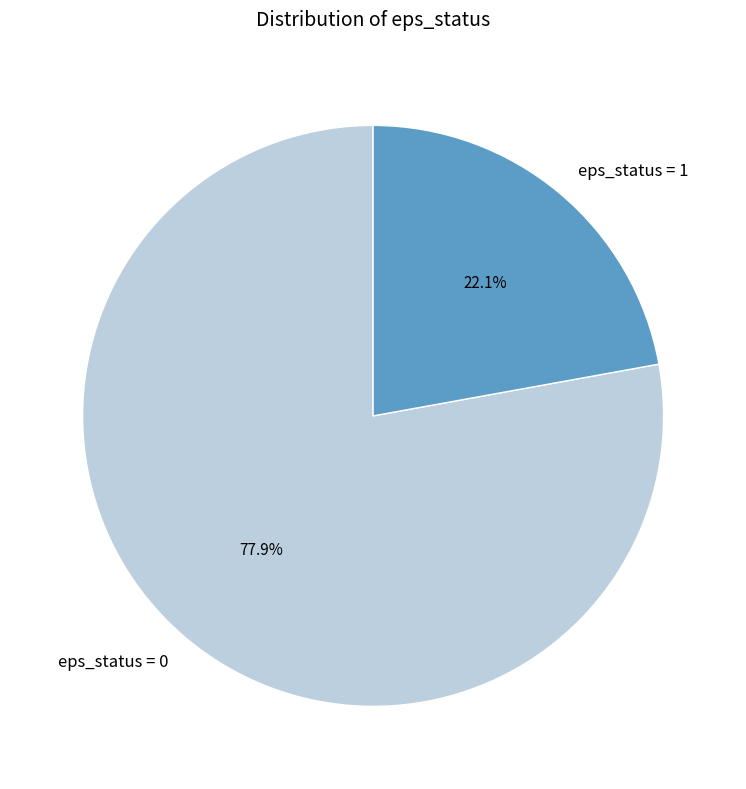

How many segments does this pie chart have?

2